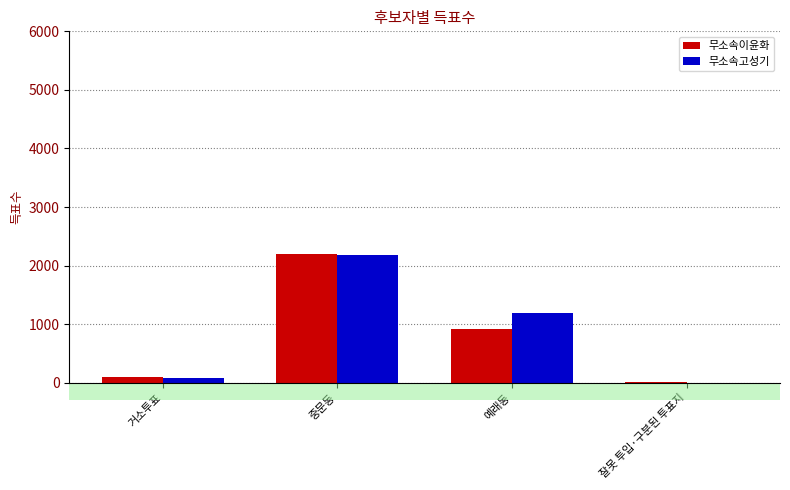

What is the sum of all 무소속고성기 values?

3452